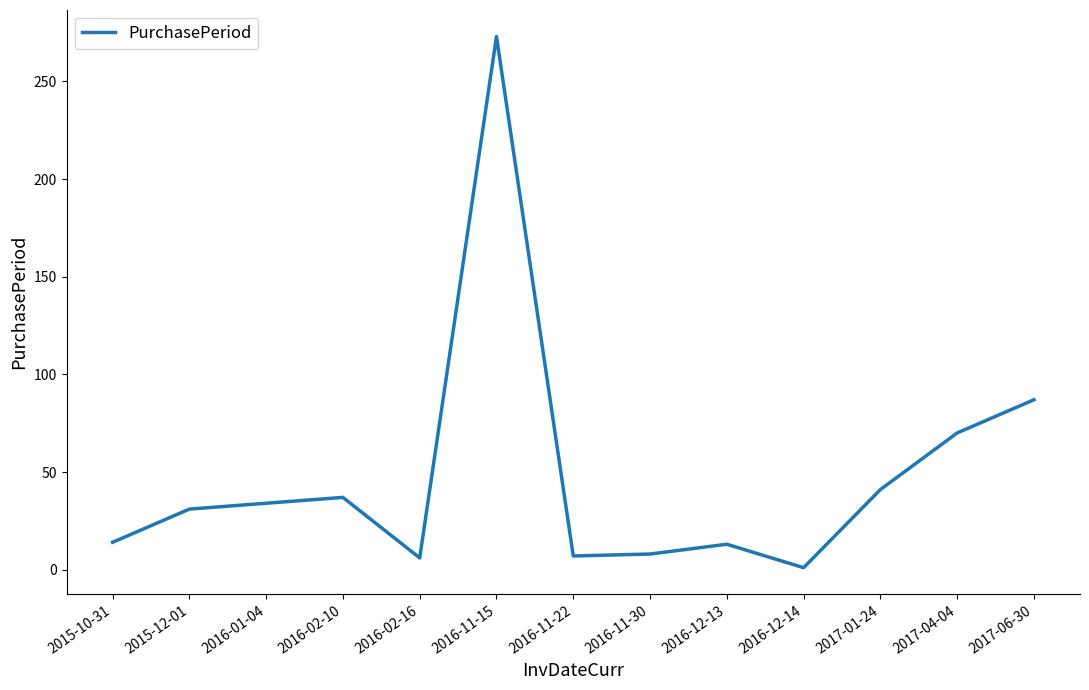

What position from the left is 2017-06-30?

13